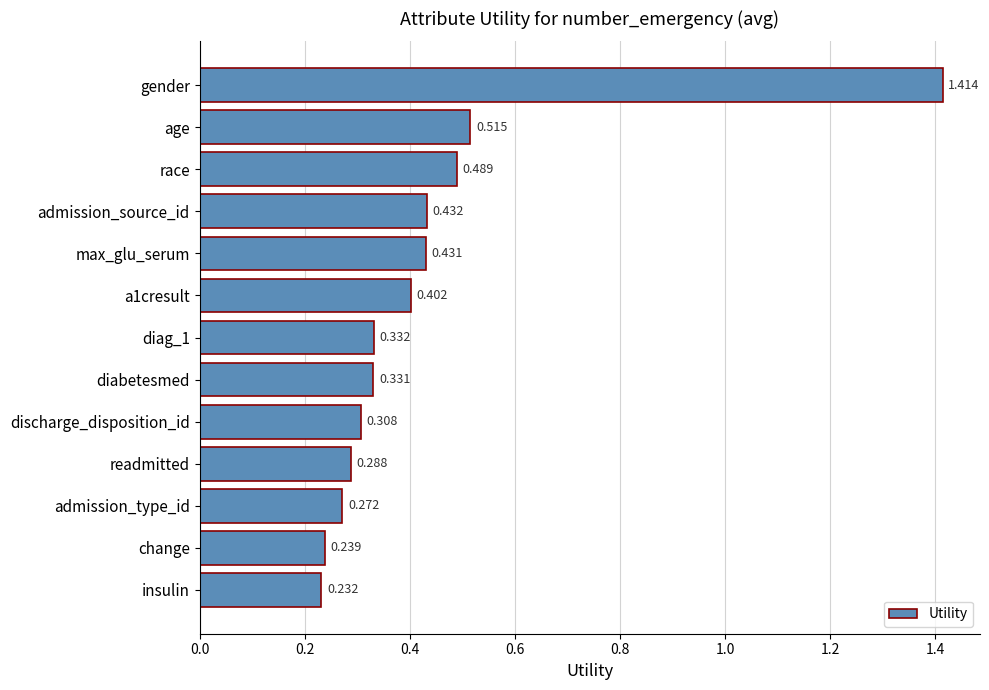

What is the label of the 11th bar from the bottom?

race